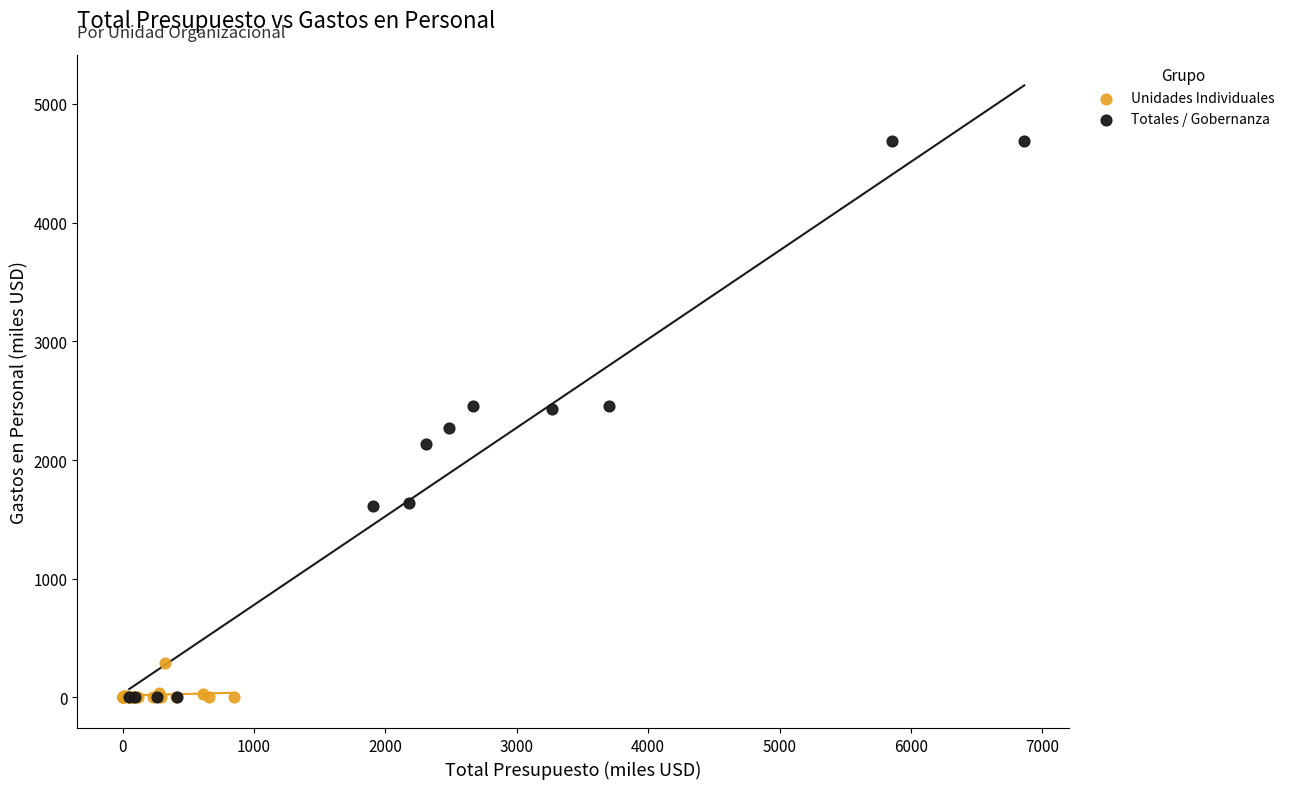

Which series has the largest Y range (max minus min)?

Totales / Gobernanza